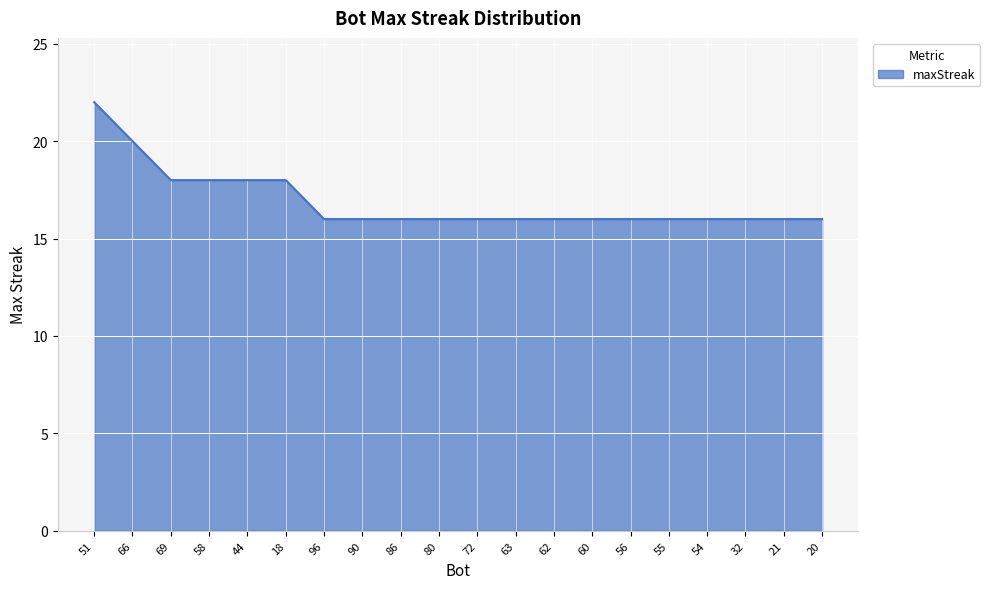

Which category has the highest value across all series?

51